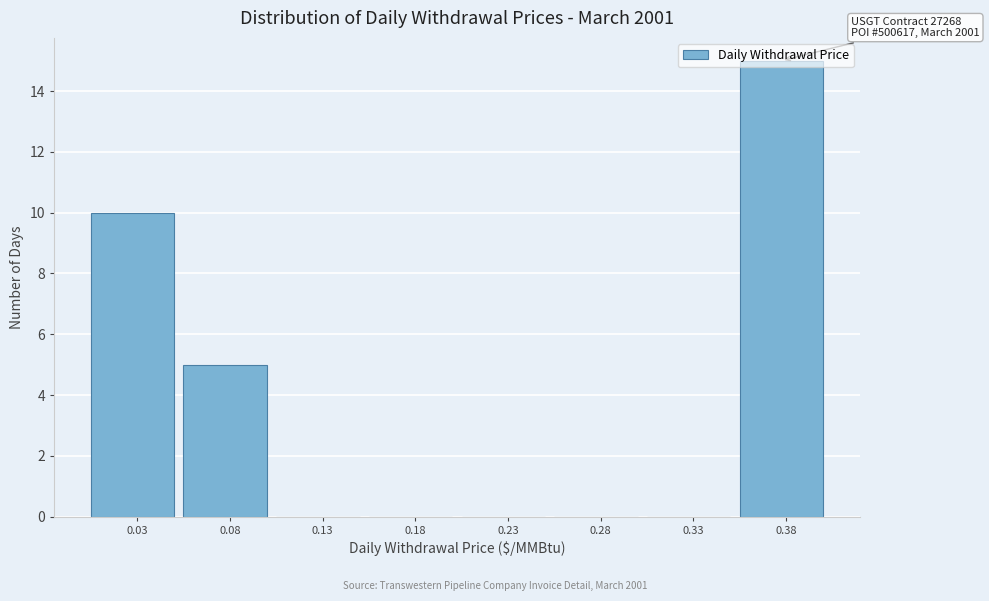

What is the sum of all values?

30